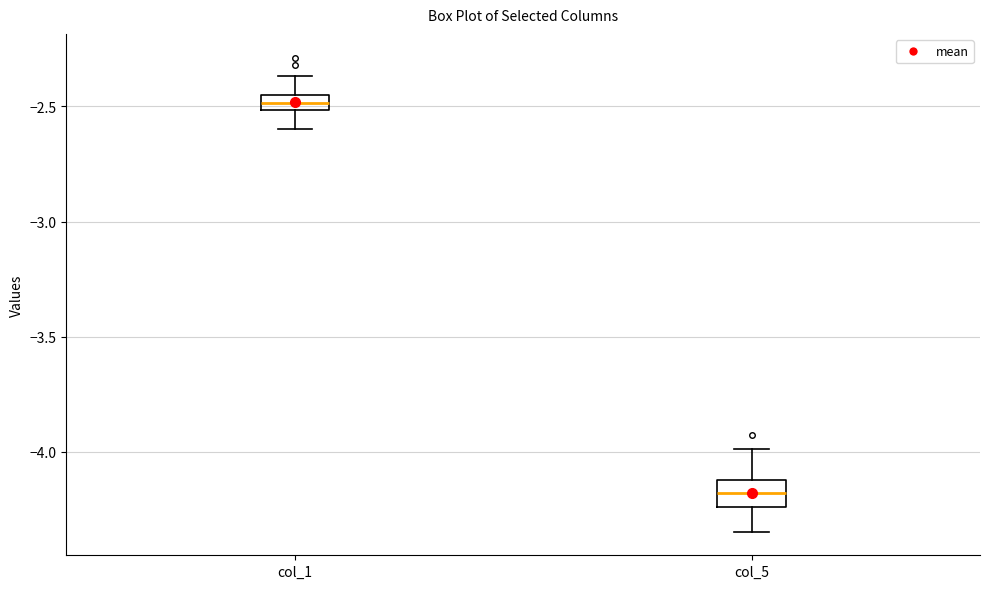

Where does the lower whisker of the box for col_5 end on the y-axis? The values are not printed on the chart, so give them approximately, as read against the axis.

-4.35